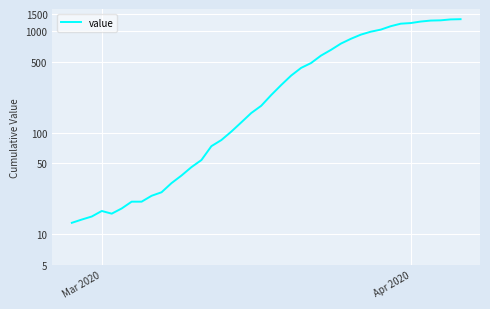

How many lines are shown in the chart?

1